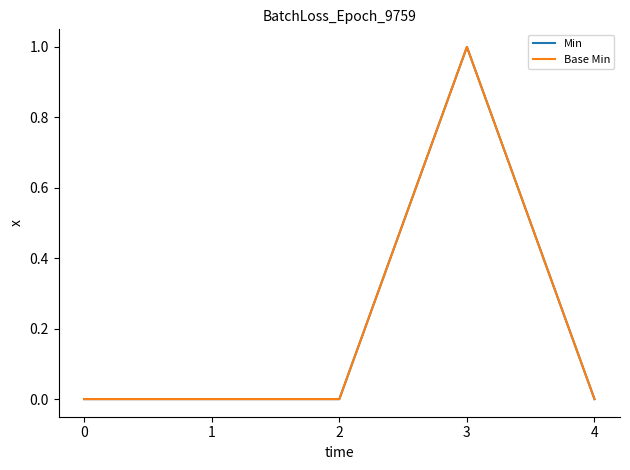

True or false: Min and Base Min intersect in this chart.

False